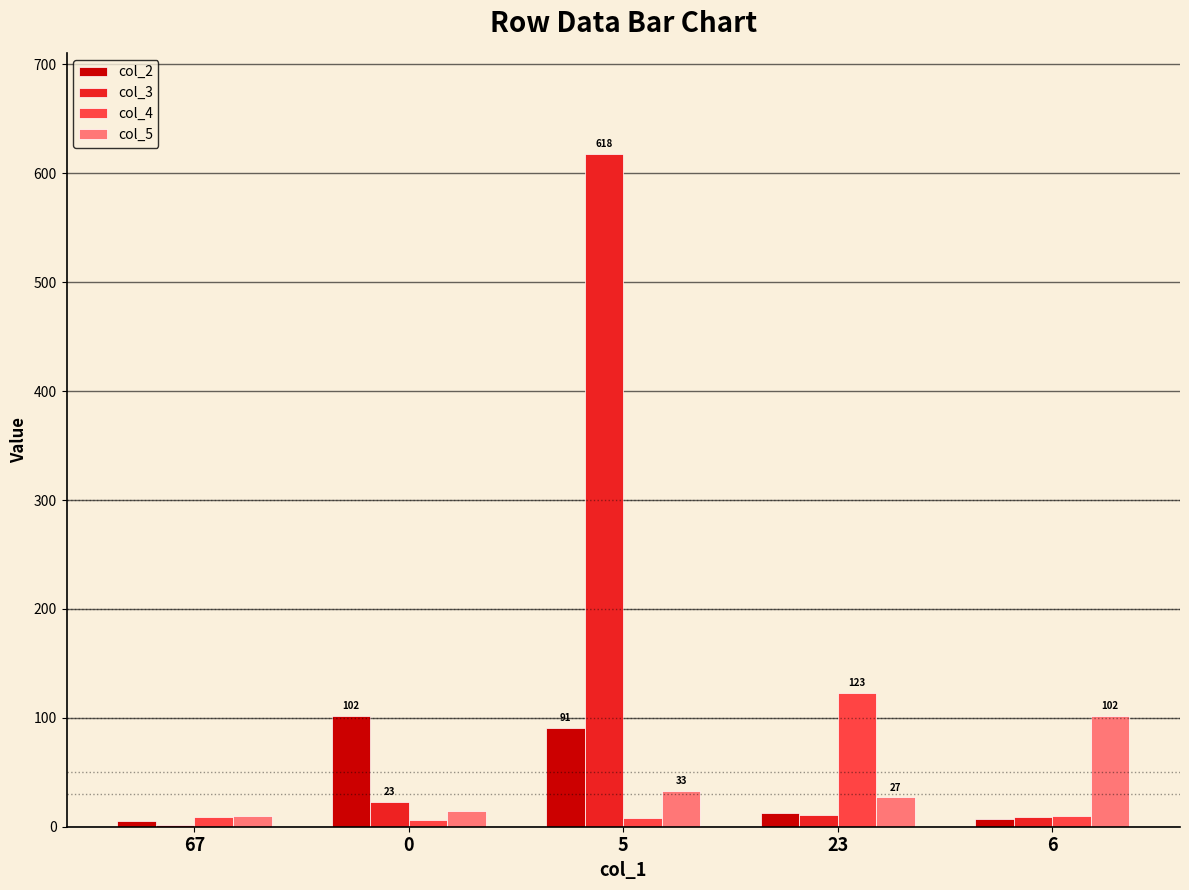

How many groups of bars are there?

5